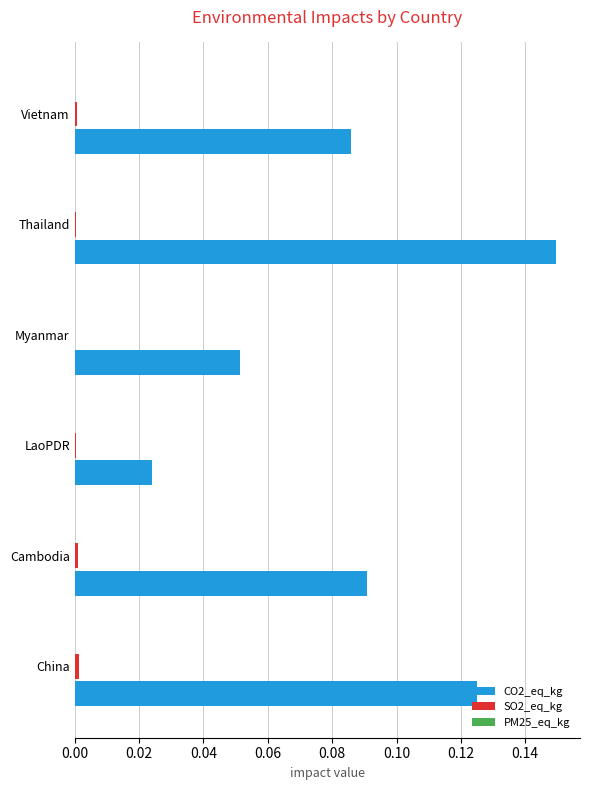

Count the CO2_eq_kg values in the range 0 to 1.

6